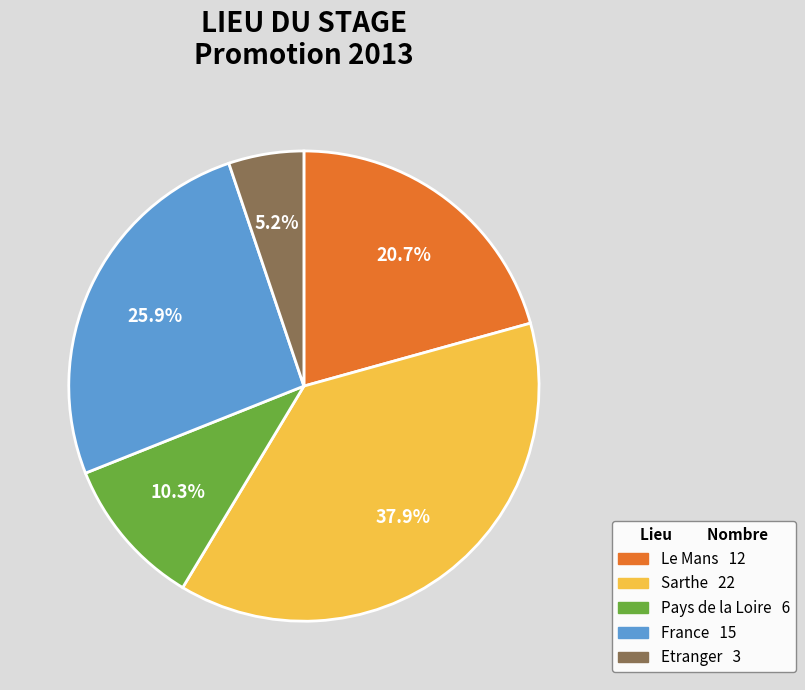

Is it true that Sarthe is 38% of the pie?

True